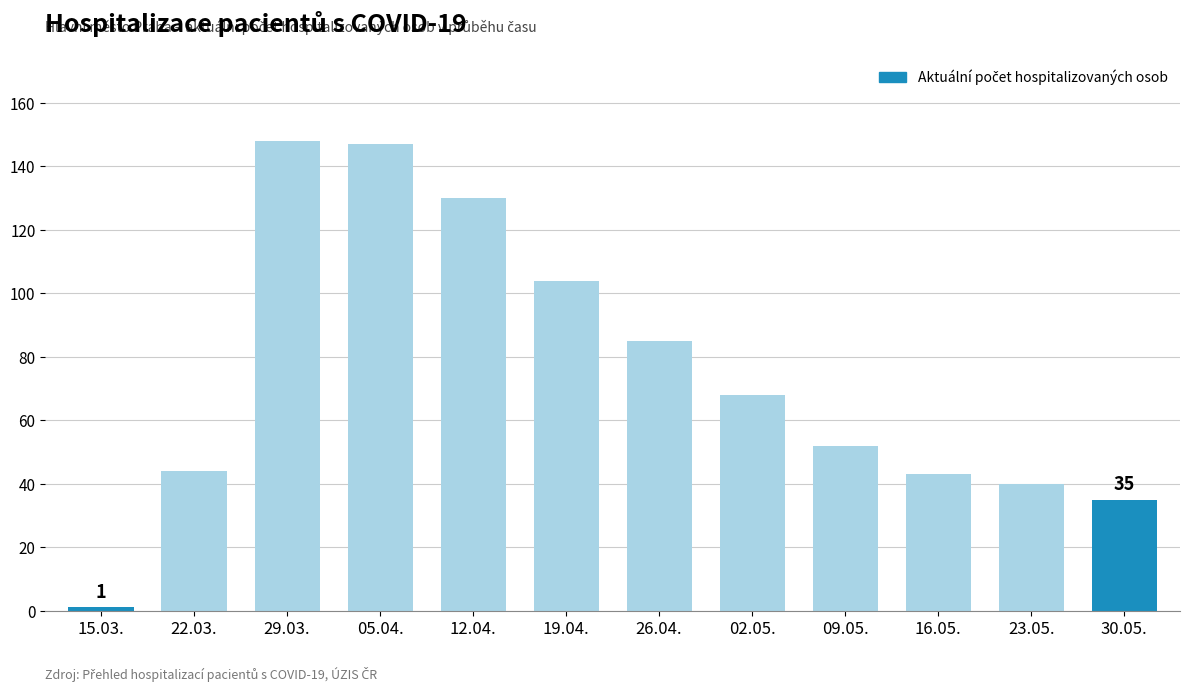

Which has a higher value, 30.05. or 29.03.?

29.03.